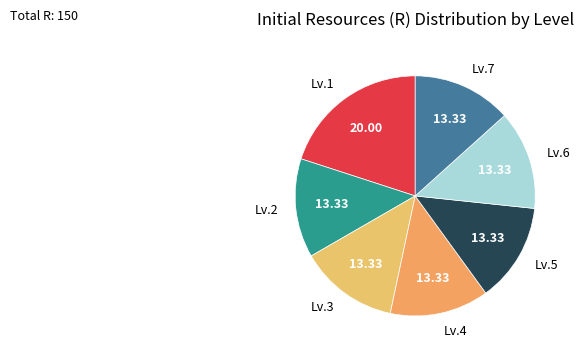

Between Lv.3 and Lv.1, which is larger?

Lv.1